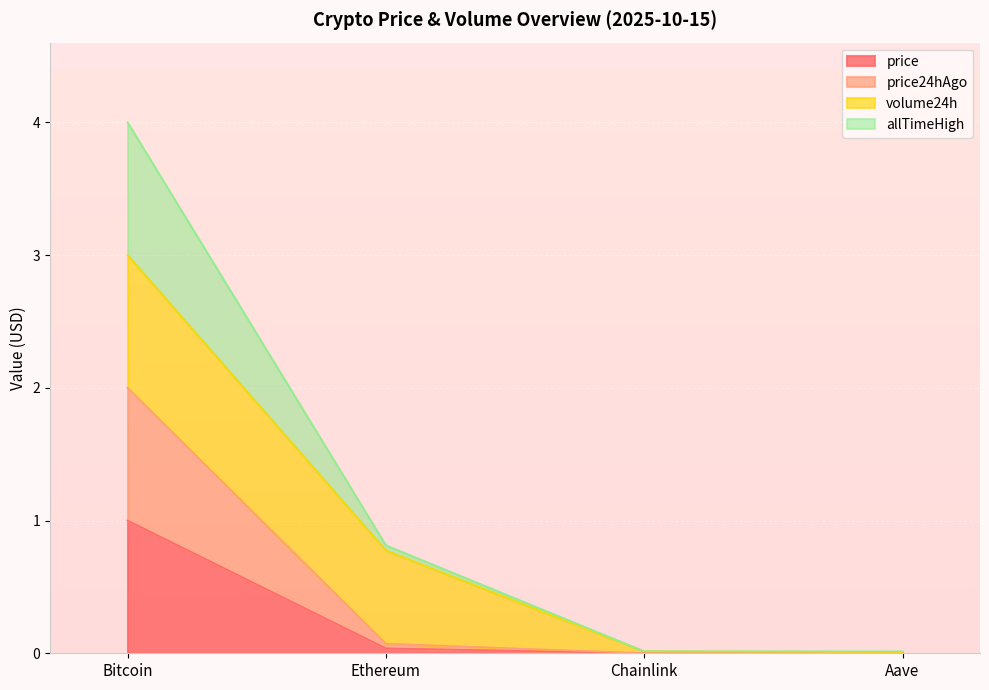

Which series changed the most between Bitcoin and Ethereum?

allTimeHigh